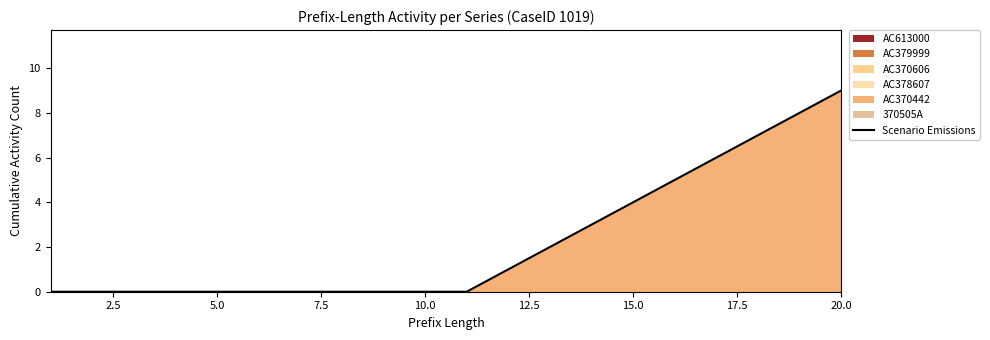

How many series are shown in this chart?

1